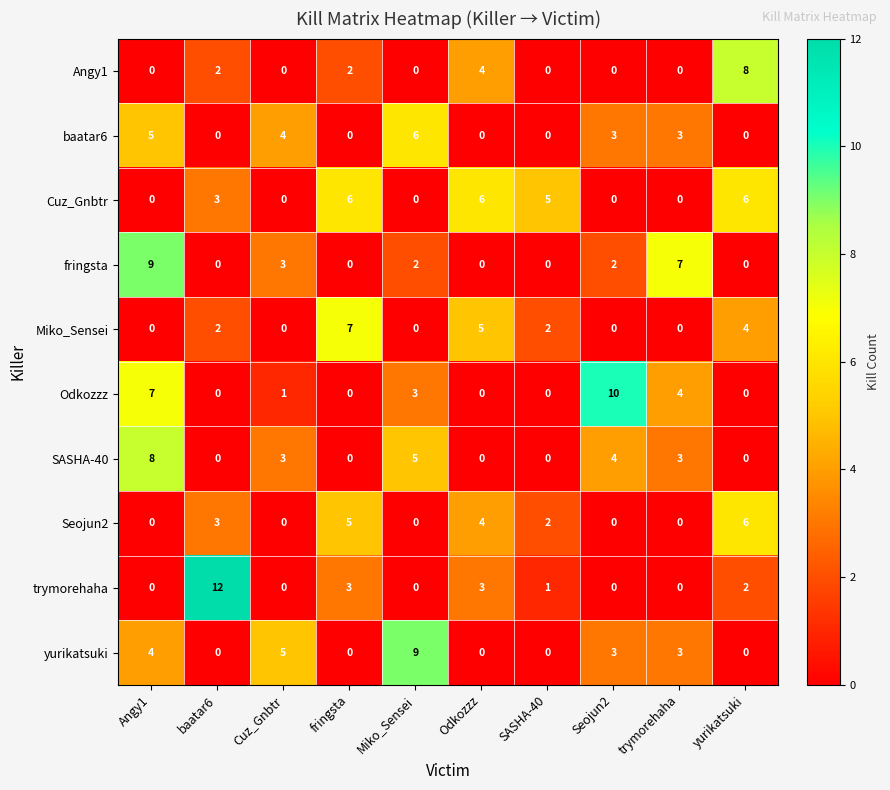

Count the number of data series in this chart.

10